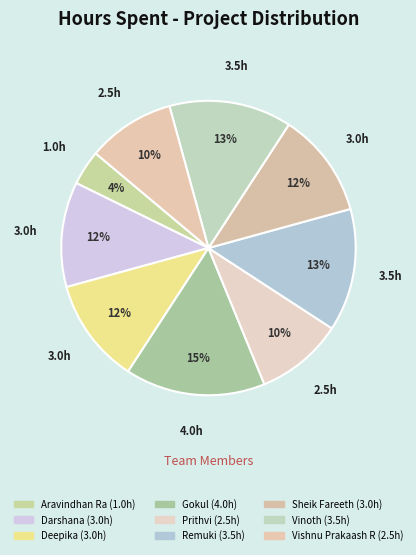

True or false: Remuki accounts for 1% of the total.

False